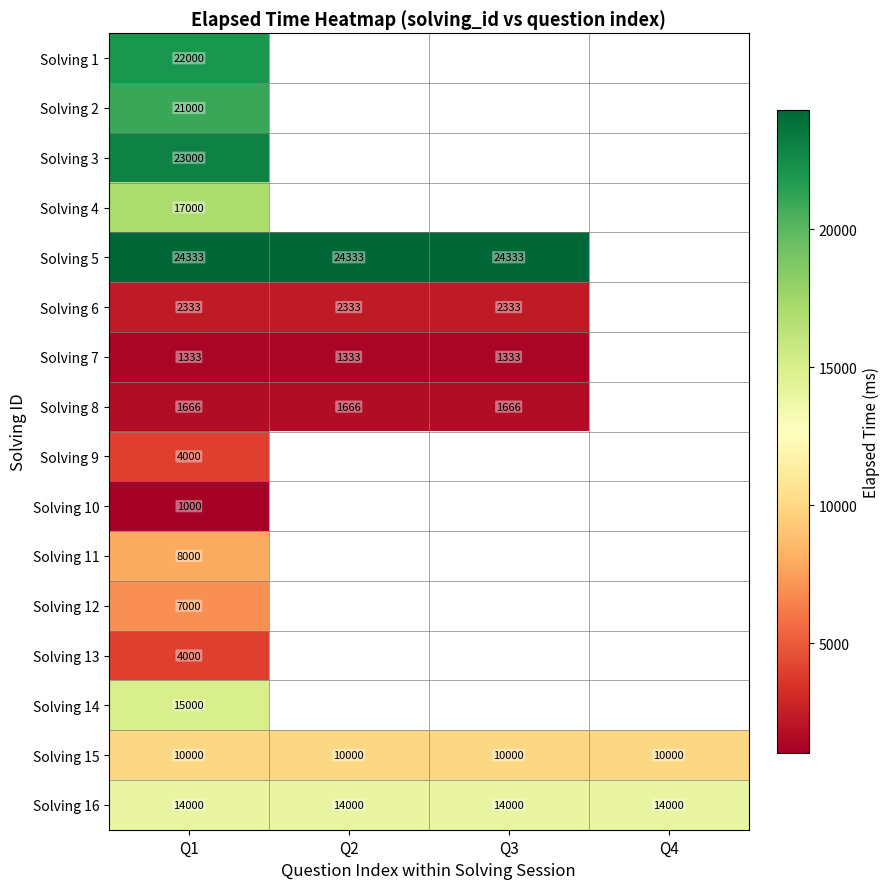

The Solving 8 series shows 792 at Q2. True or false?

False